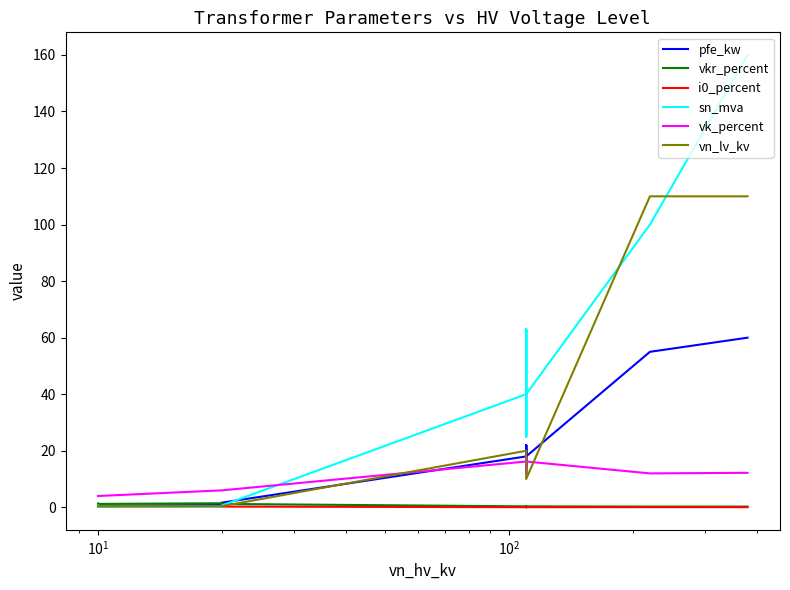

How many lines are shown in the chart?

6